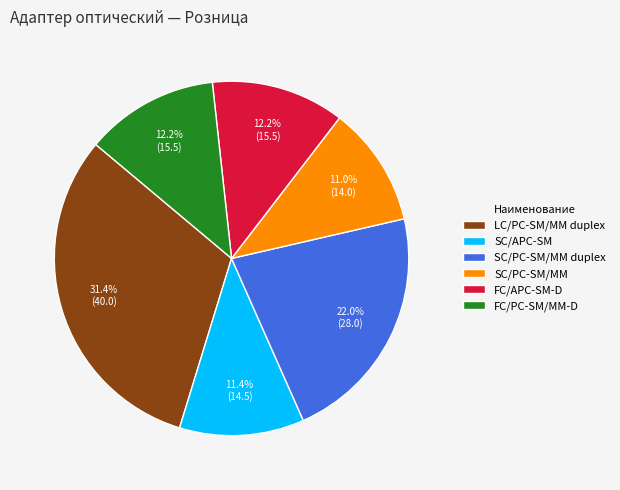

Which has a higher value, SC/PC-SM/MM duplex or SC/PC-SM/MM?

SC/PC-SM/MM duplex